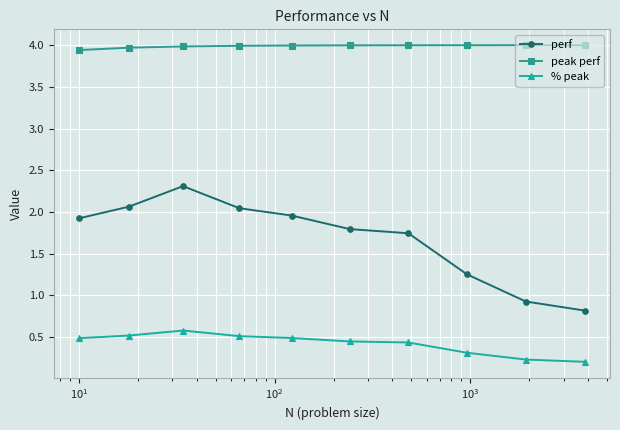

What is the sum of all peak perf values?

39.9